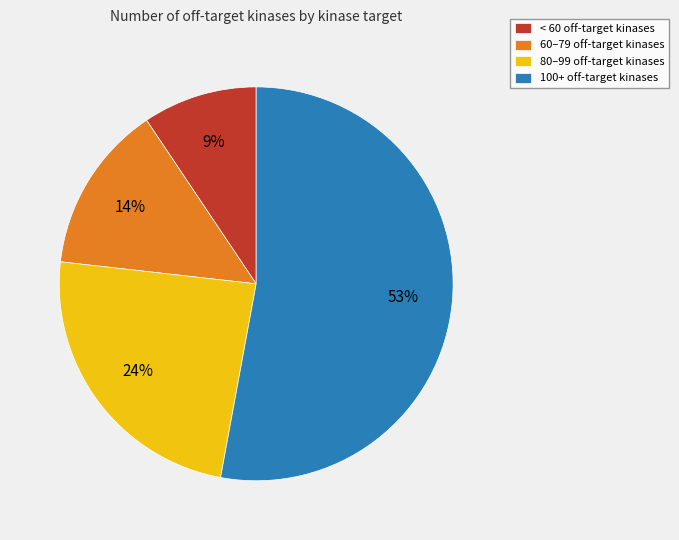

How many segments does this pie chart have?

4